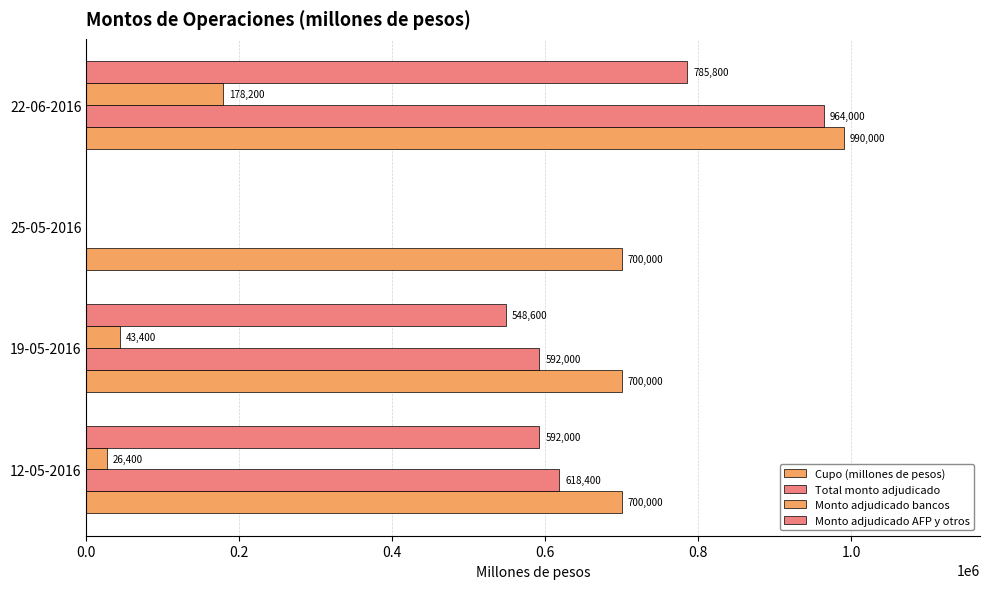

Reading right to left, what are all the values shown in this chart?

Cupo (millones de pesos): 990000	700000	700000	700000
Total monto adjudicado: 964000	0	592000	618400
Monto adjudicado bancos: 178200	0	43400	26400
Monto adjudicado AFP y otros: 785800	0	548600	592000